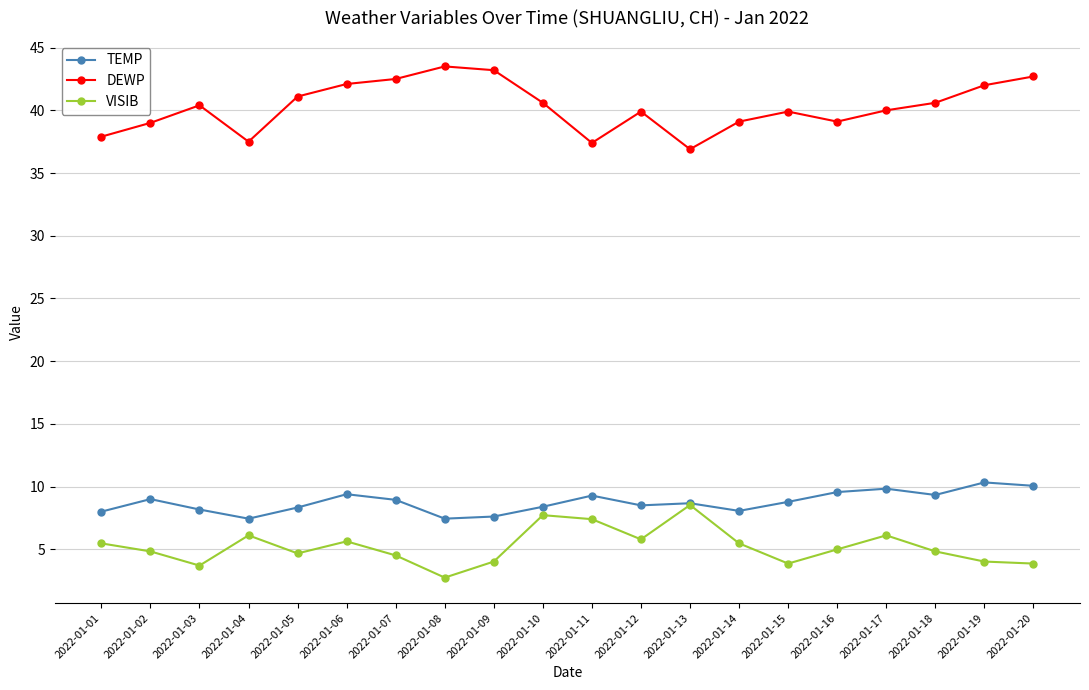

How many series are shown in this chart?

3